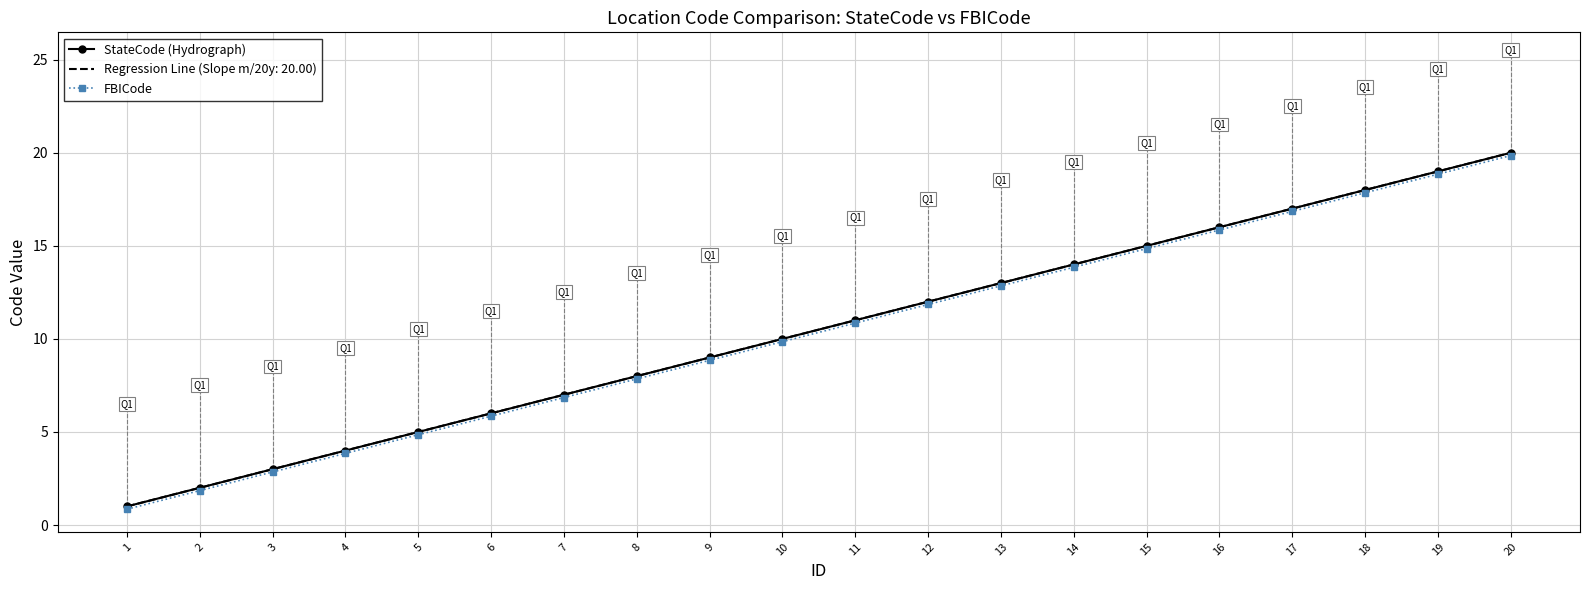

At which category does the chart reach its minimum across all series?

1